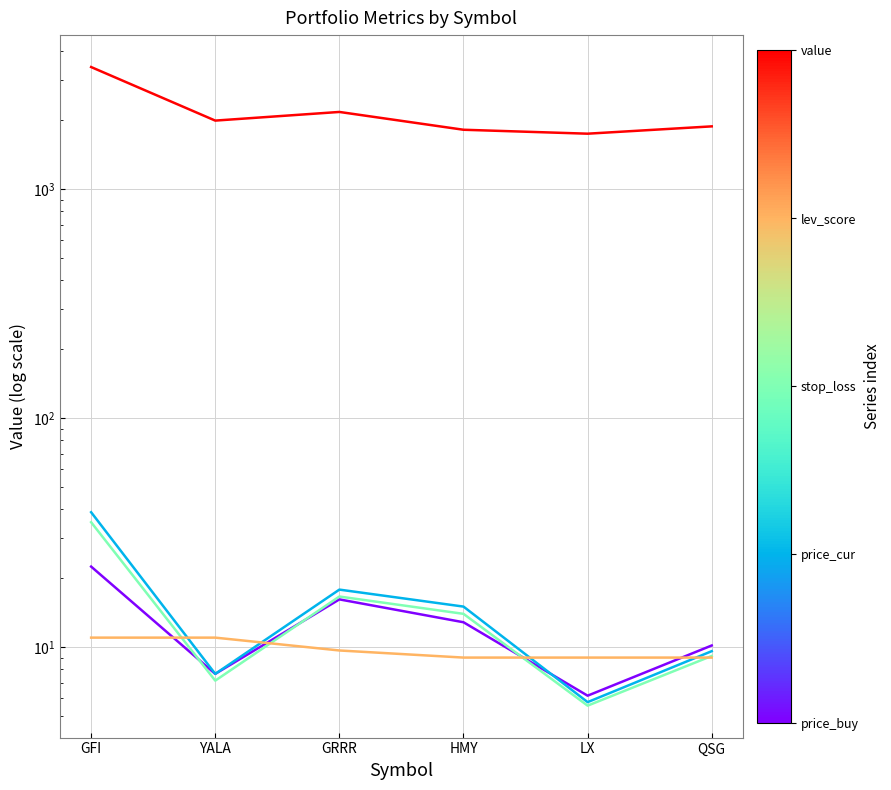

Reading right to left, what are all the values shown in this chart?

price_buy: QSG=10.2	LX=6.1	HMY=12.8	GRRR=16.2	YALA=7.6	GFI=22.5
price_cur: QSG=9.6	LX=5.8	HMY=15.0	GRRR=17.8	YALA=7.6	GFI=38.8
stop_loss: QSG=9.1	LX=5.5	HMY=14.0	GRRR=16.6	YALA=7.1	GFI=35.1
lev_score: QSG=9.0	LX=9.0	HMY=9.0	GRRR=9.7	YALA=11.0	GFI=11.0
value: QSG=1881.6	LX=1748.0	HMY=1818.6	GRRR=2175.3	YALA=1994.0	GFI=3417.0